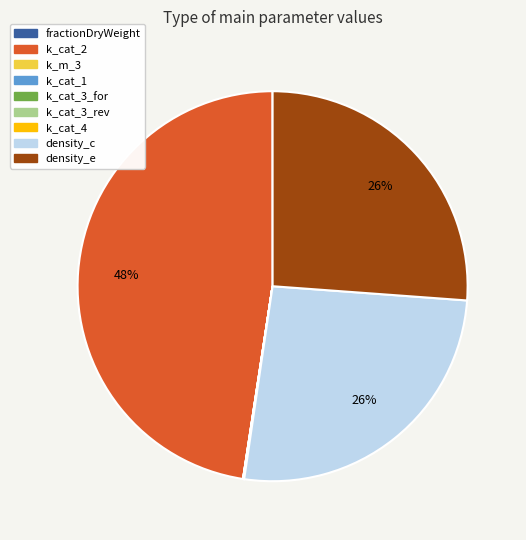

Is there any slice that represents more than half of the pie?

No